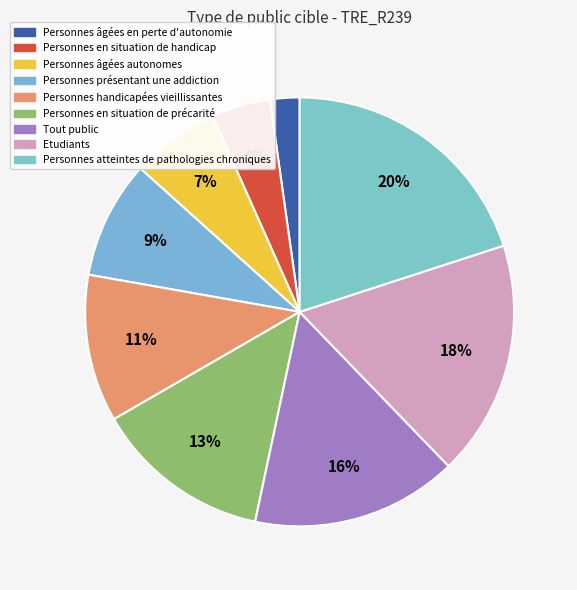

How many segments does this pie chart have?

9